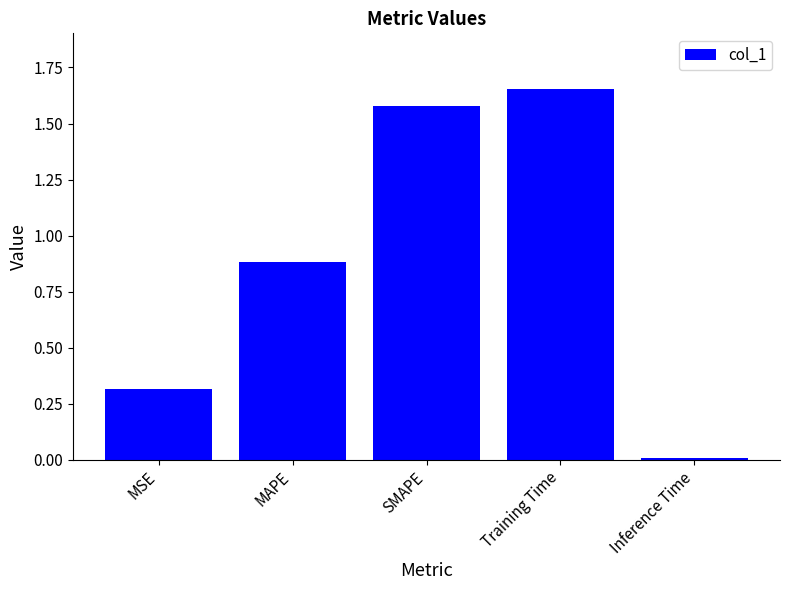

Which has a higher value, MAPE or Training Time?

Training Time